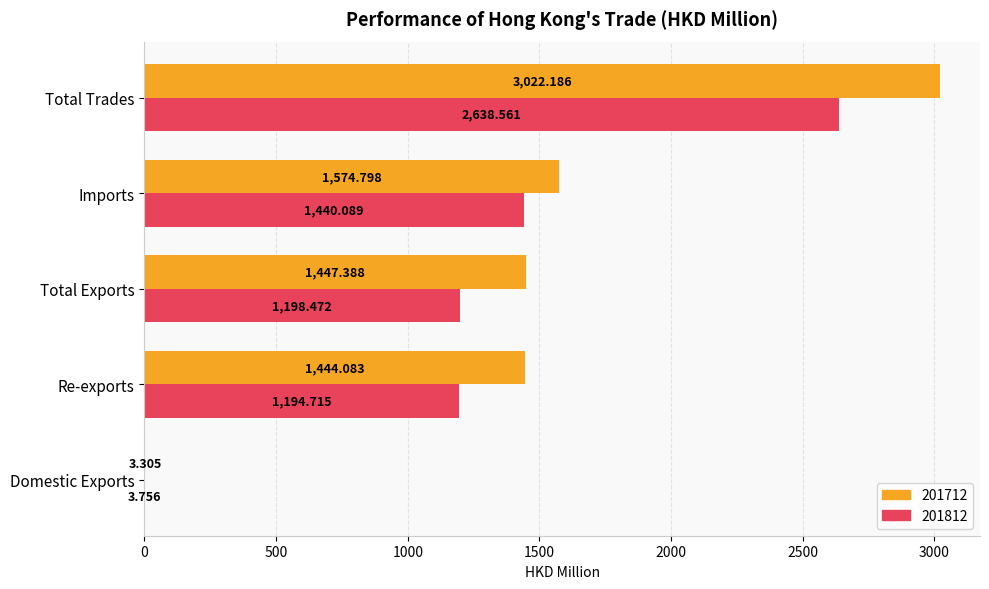

The 201812 series shows 2060.3 at Total Exports. True or false?

False